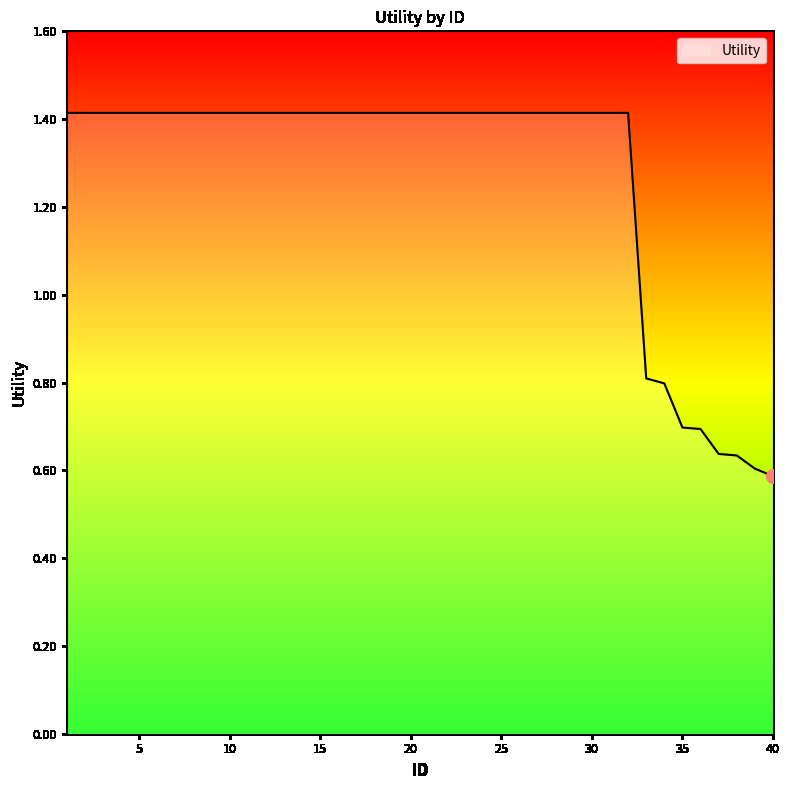

What is the maximum value shown in the chart?

1.4